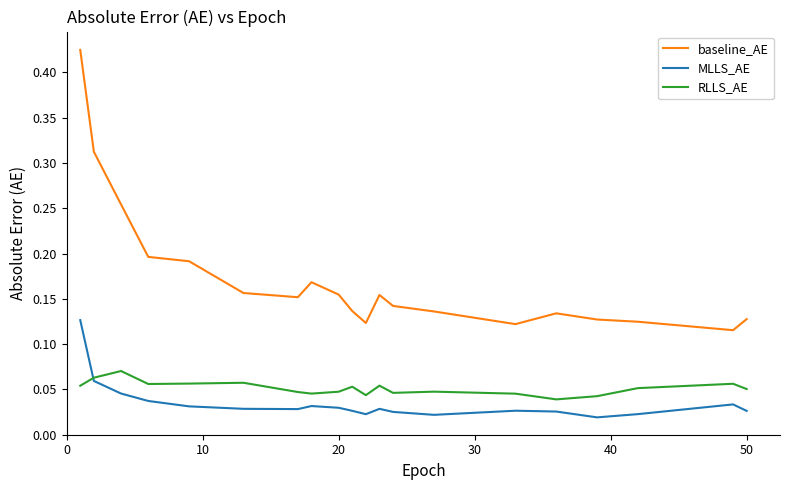

How many baseline_AE values are between 0 and 1?

20